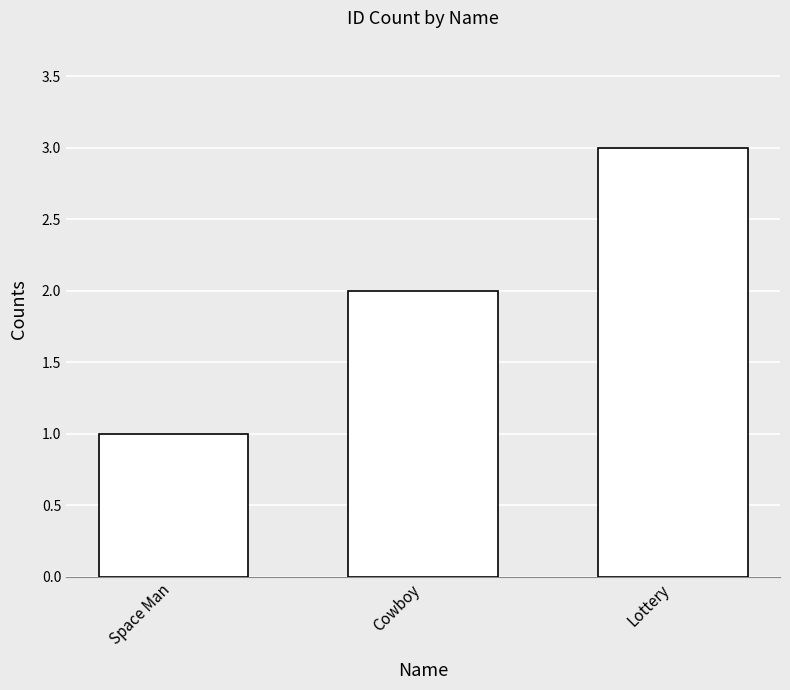

What is the change in value from Space Man to Cowboy?

+1